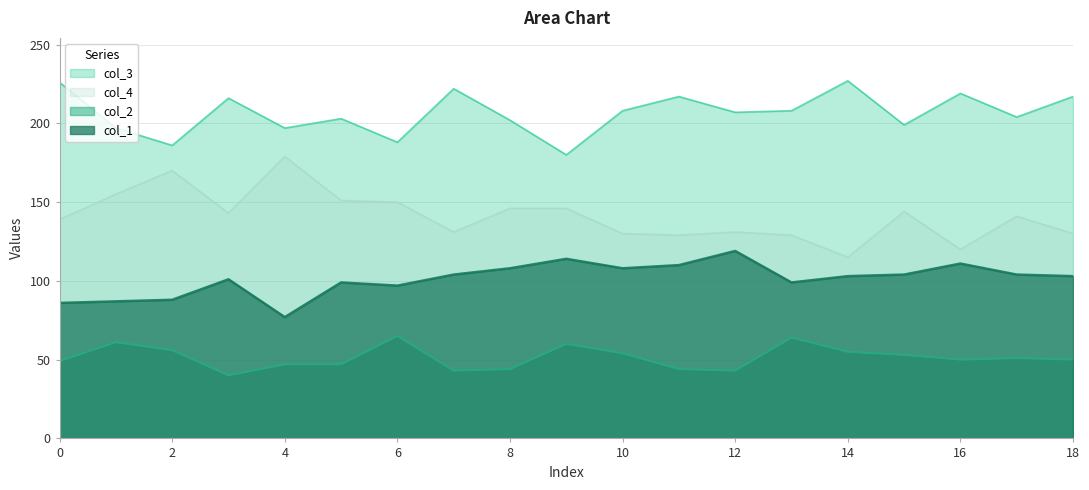

What value does the col_3 series have at 2, to the nearest 5?

185